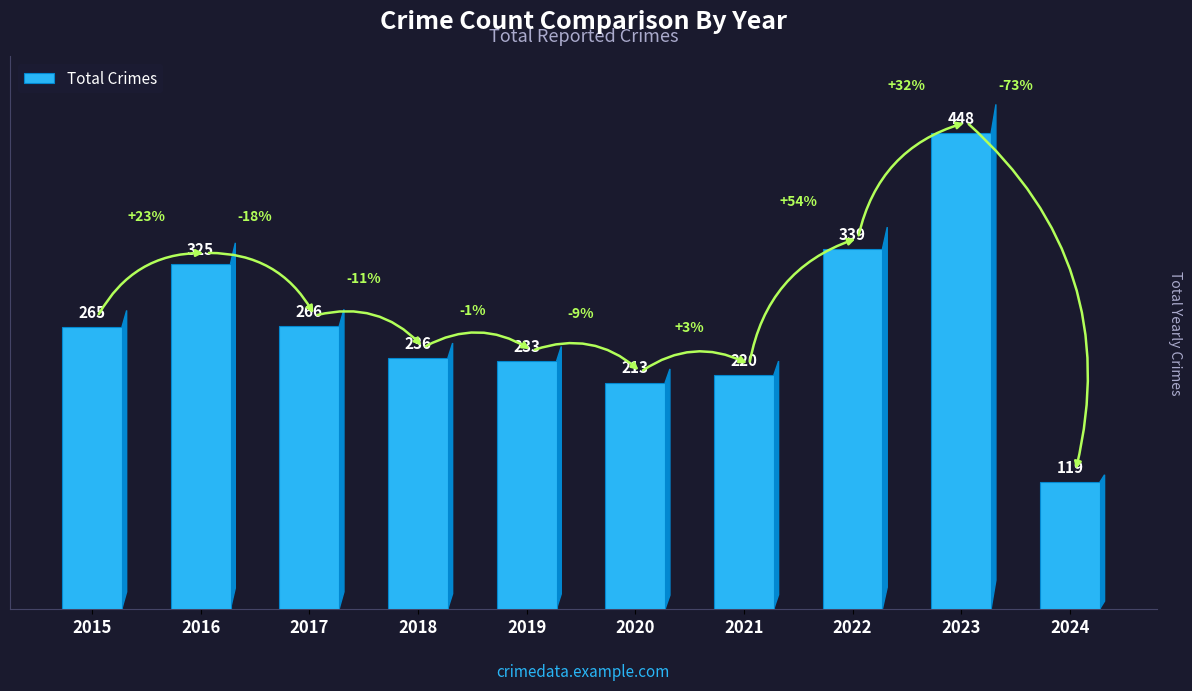

What is the minimum value shown in the chart?

119